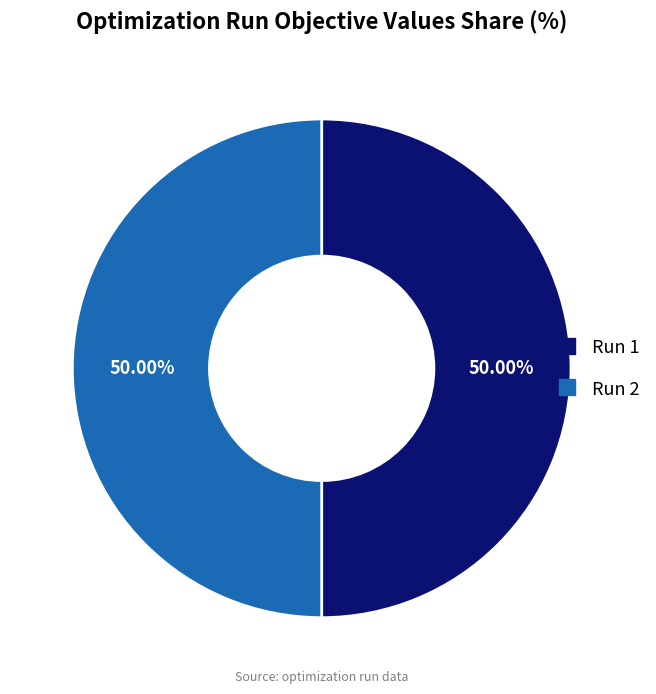

Combined, do Run 2 and Run 1 account for over 50%?

Yes